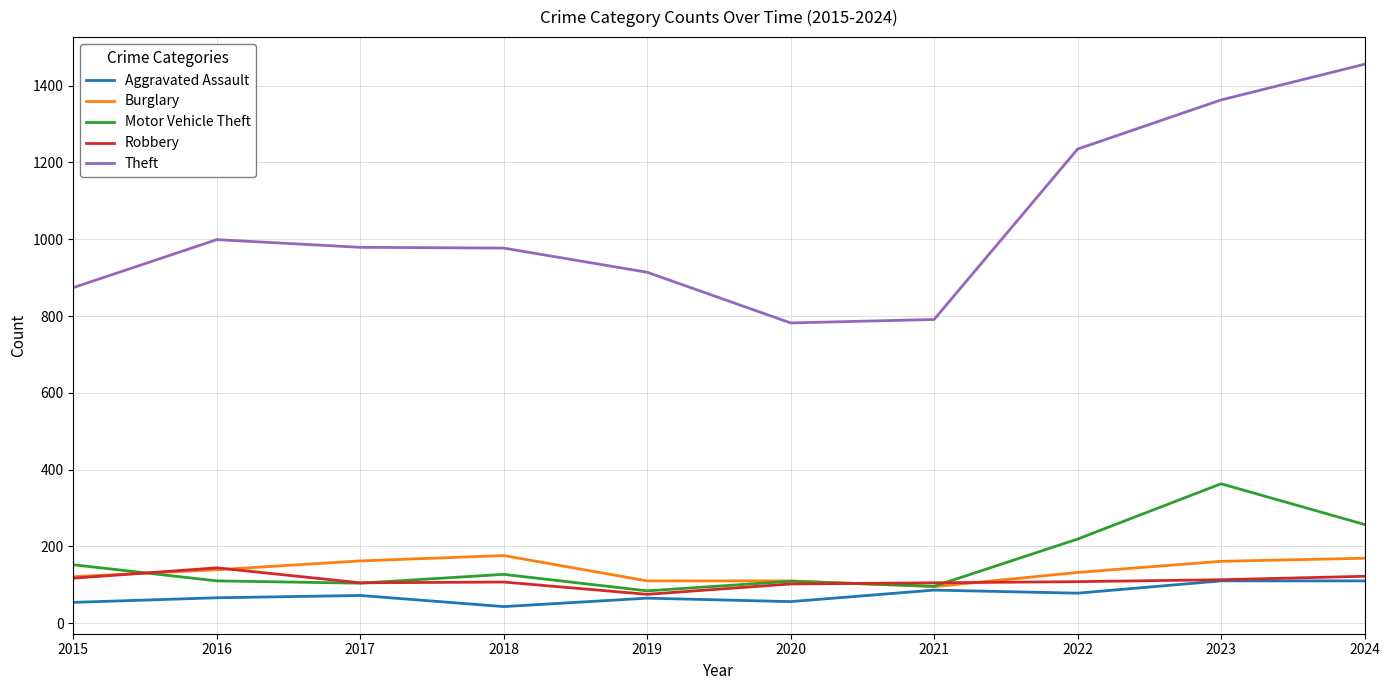

The value of Burglary at 2018 is 113. True or false?

False